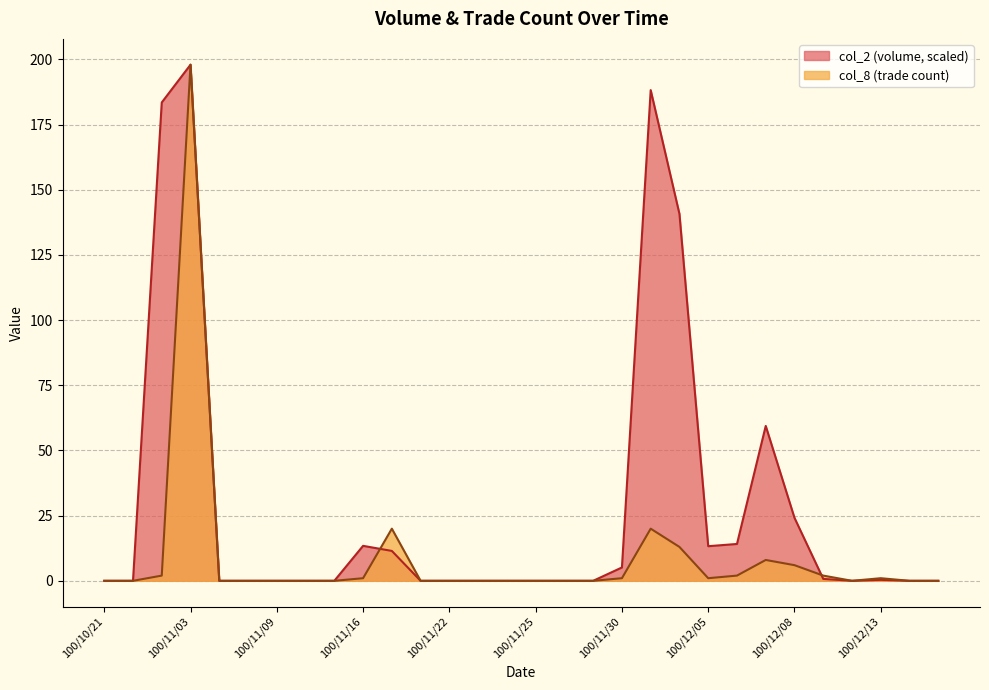

What is the spread (max minus min) of values at 100/12/01?

168.2